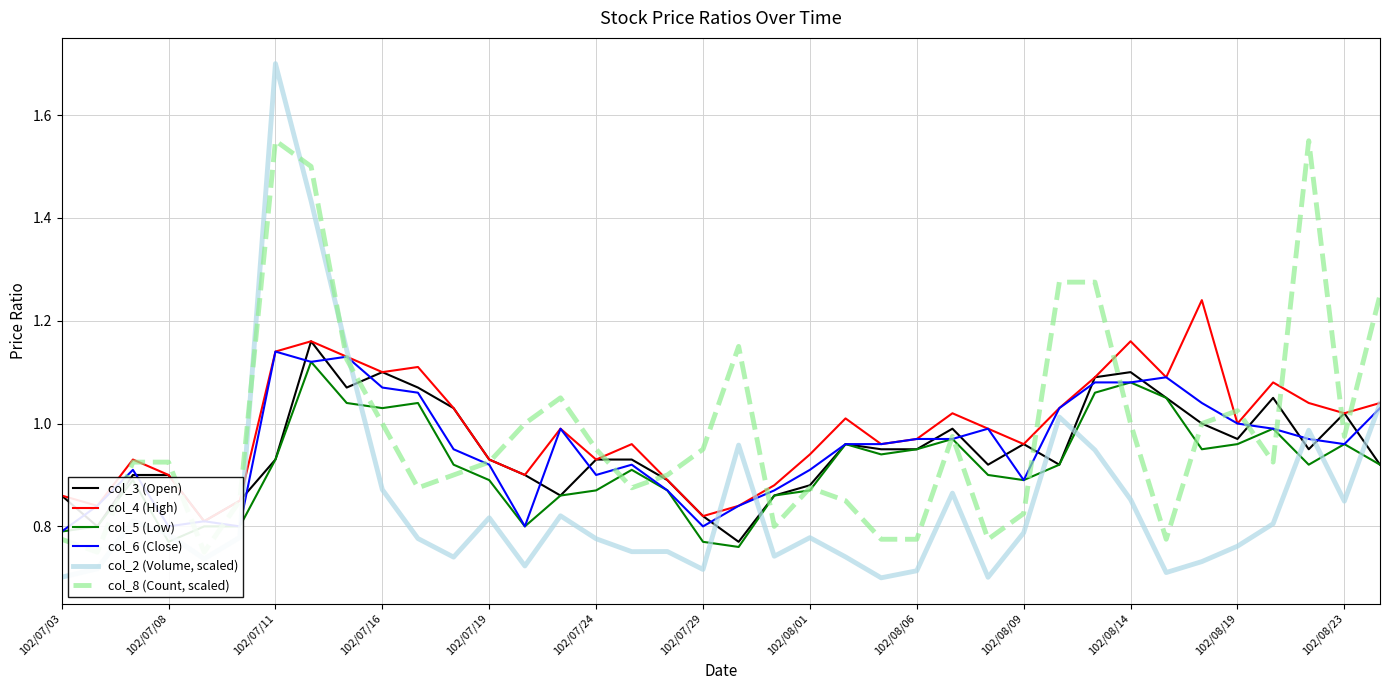

True or false: col_8 (Count, scaled) and col_3 (Open) cross at least once.

True